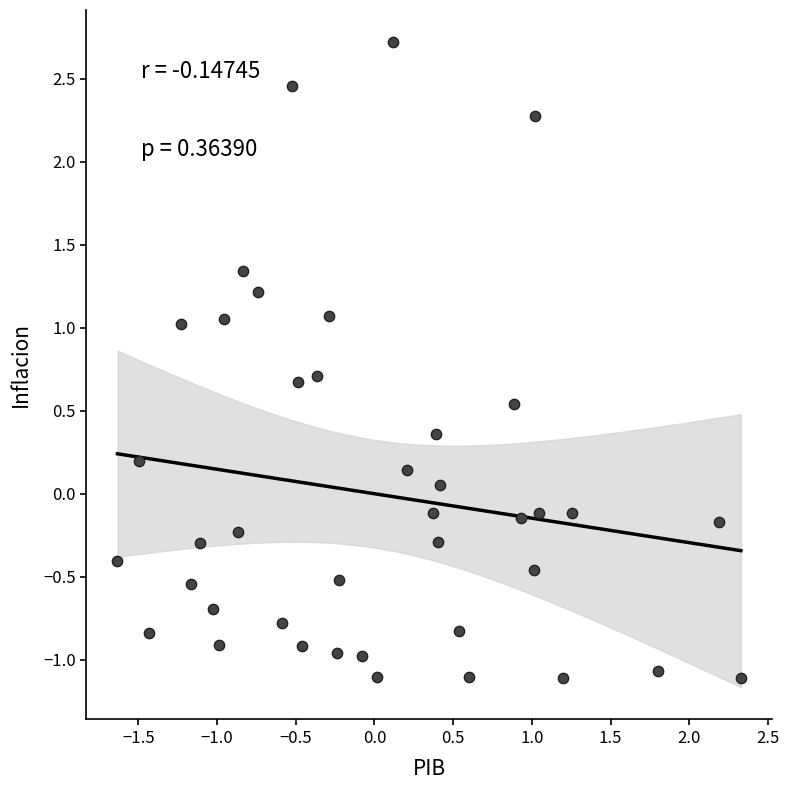

What is the range of Y values (max minus min)?

3.8